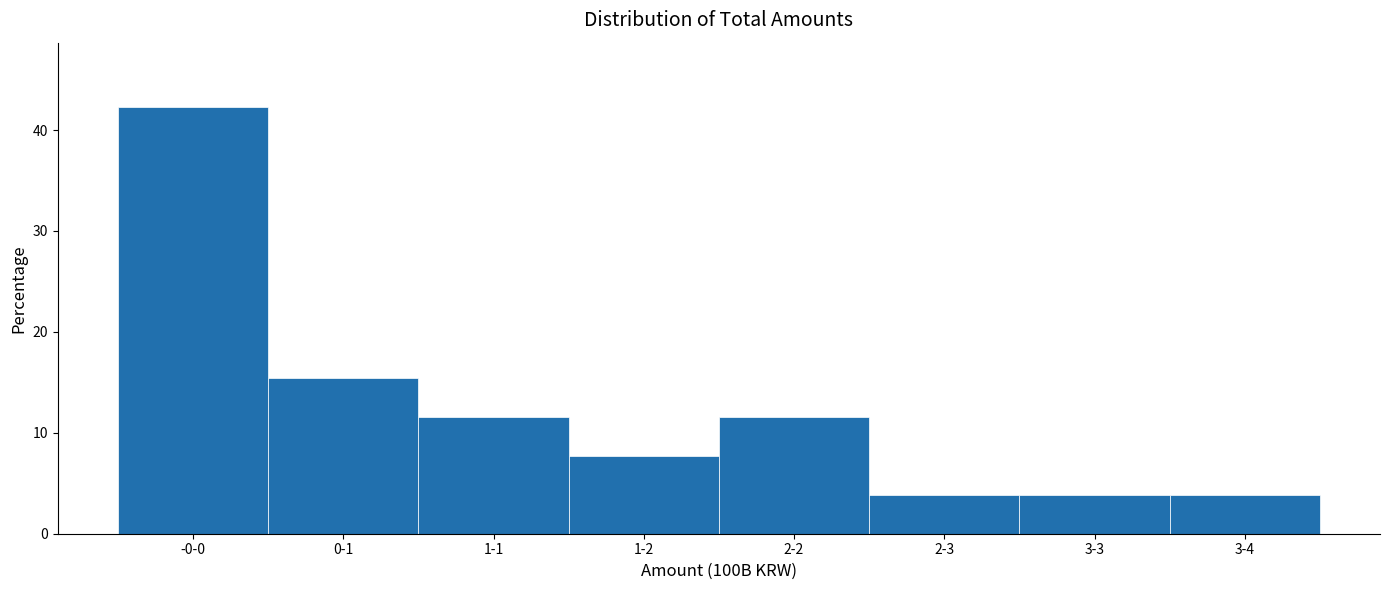

Reading left to right, list all the values displayed in this chart.

42.3	15.4	11.5	7.7	11.5	3.8	3.8	3.8